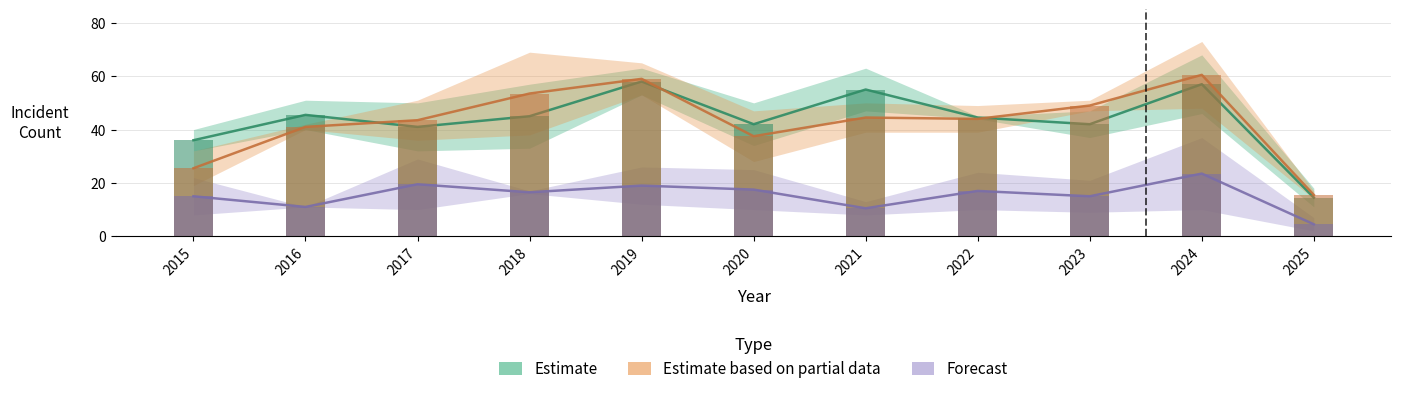

How many groups of bars are there?

11